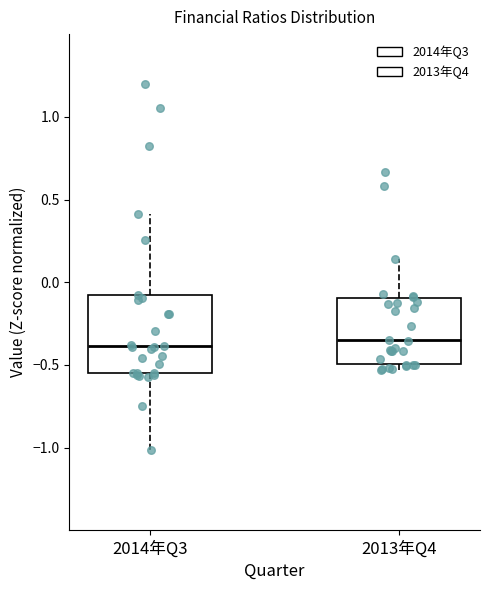

Comparing the boxes themselves (not the whiskers), which one is the tallest?

2014年Q3